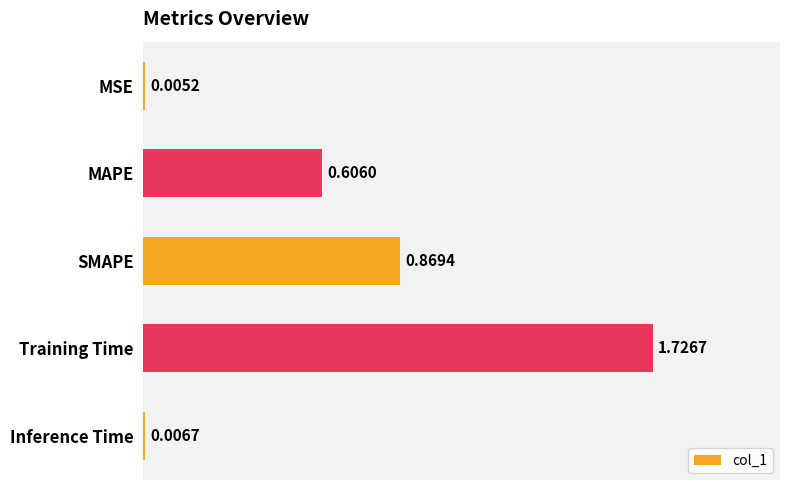

Which label corresponds to the largest value in the chart?

Training Time